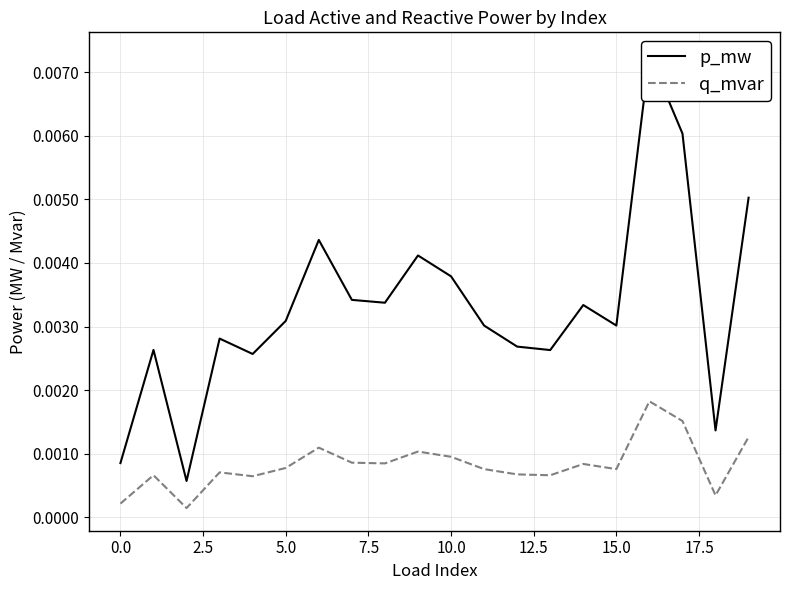

What is the label of the 20th point from the left?

19